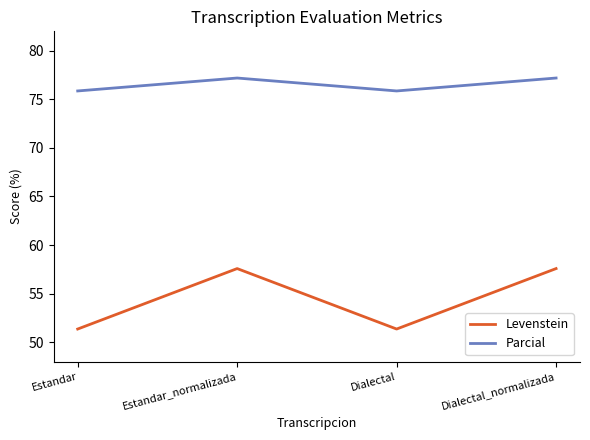

What is the difference between the maximum and minimum values in the Levenstein series?

6.2